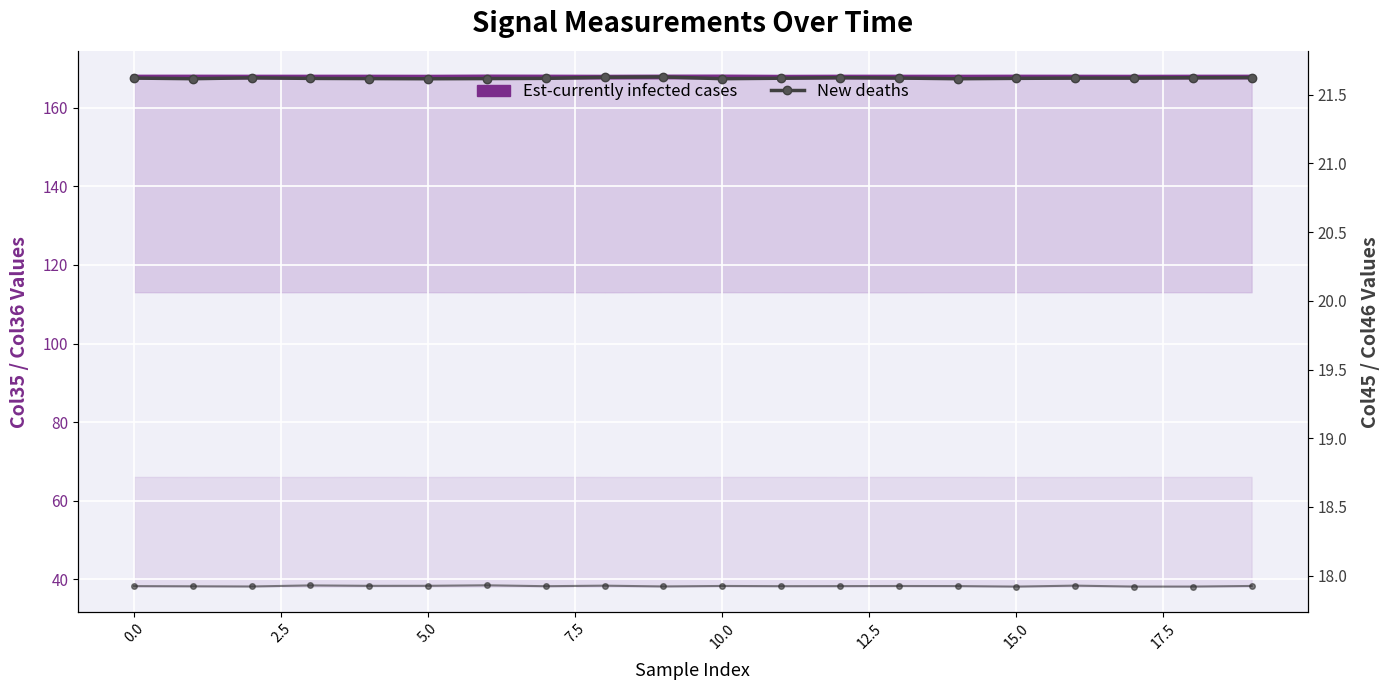

Where is Est-currently infected cases nearest to the value 167?

11